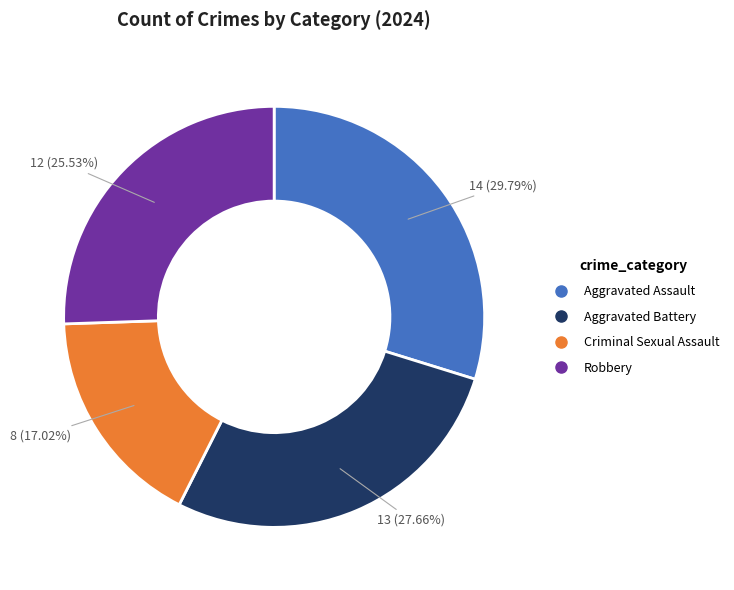

True or false: Aggravated Battery accounts for 15% of the total.

False